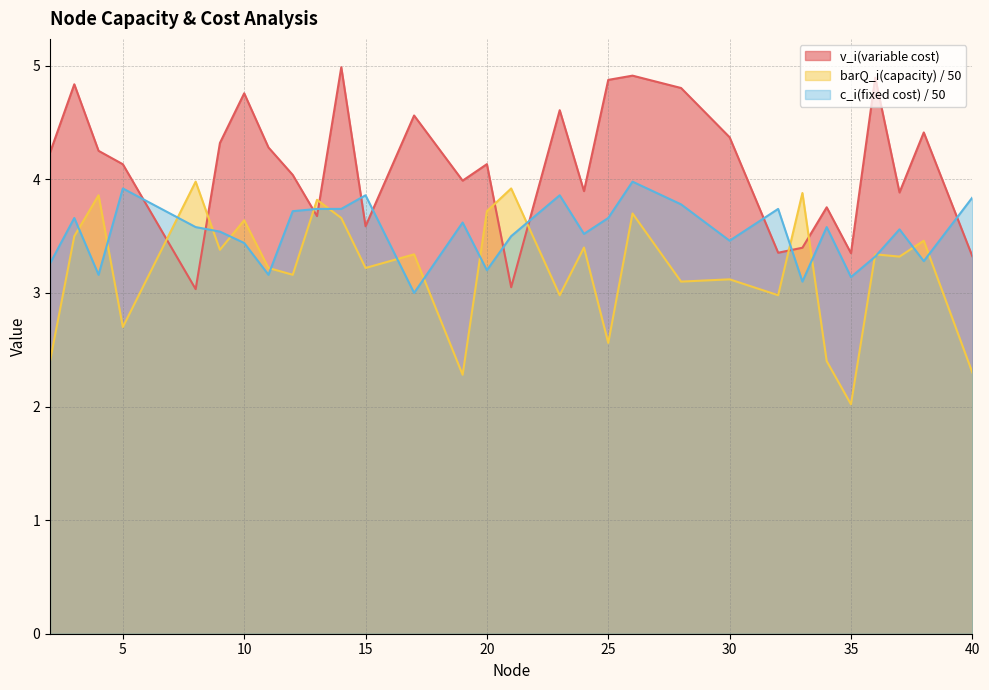

In c_i(fixed cost), how many points are higher than both neighbors (excluding endpoints)?

9